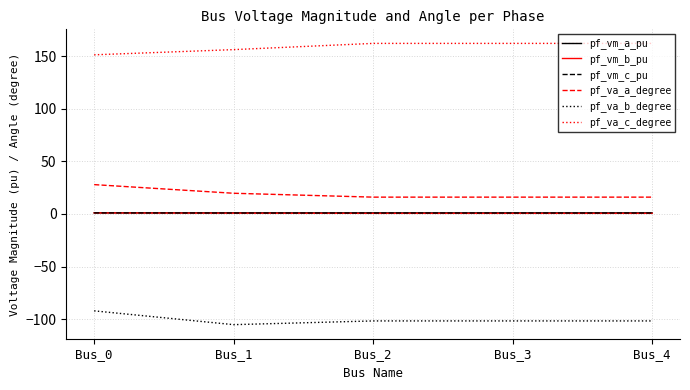

The value of pf_vm_b_pu at Bus_0 is 0.9. True or false?

True